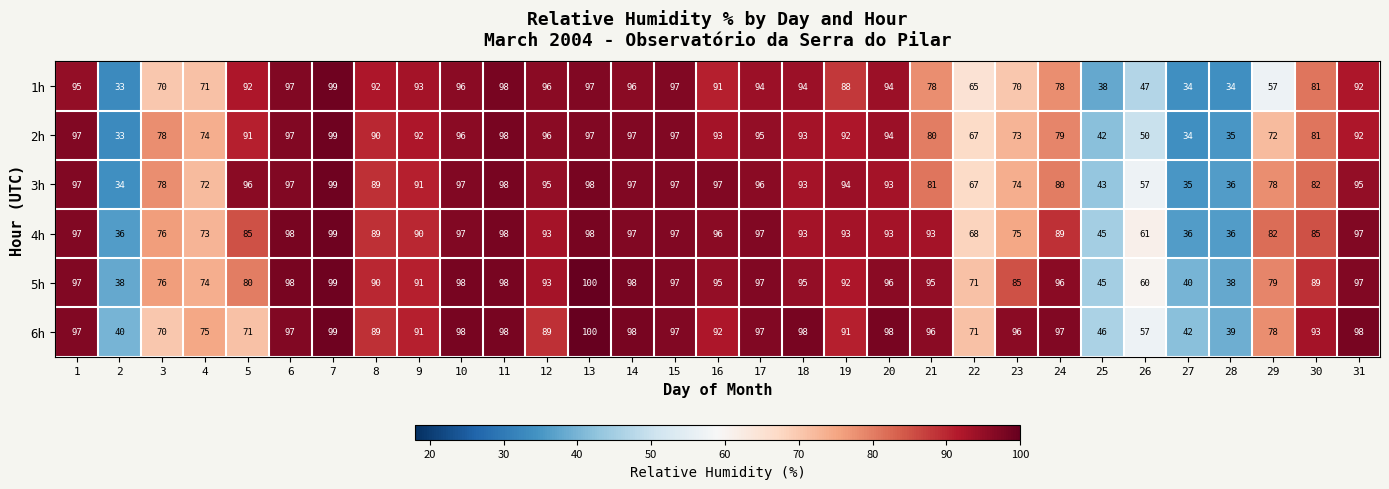

What is the sum of the 6h values at 30 and 4?

168